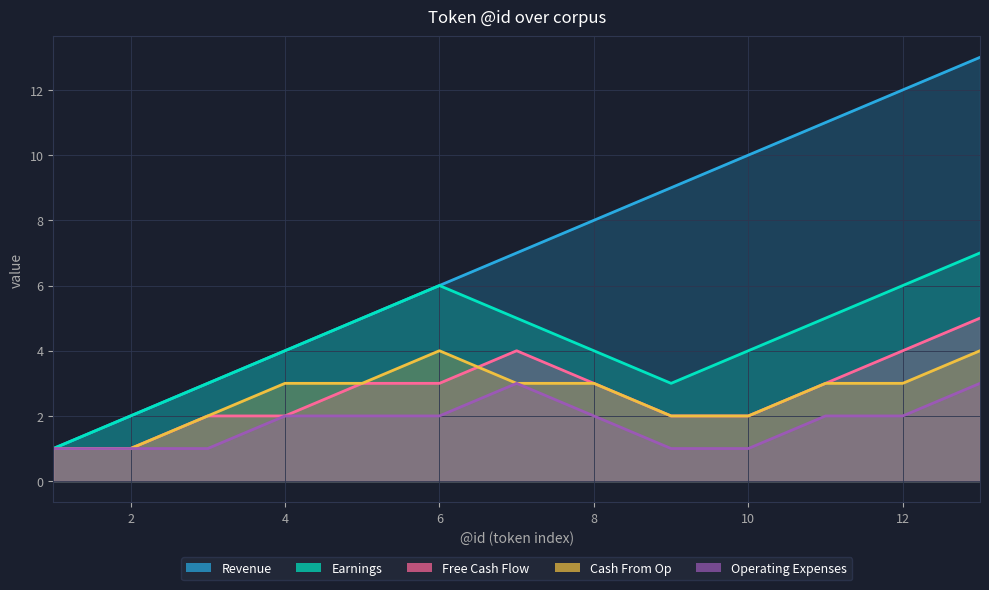

True or false: Revenue and Operating Expenses cross at least once.

False